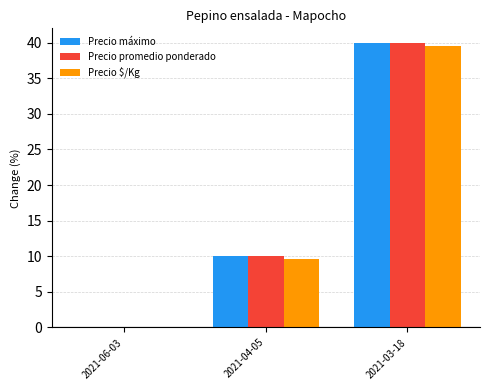

At which label does Precio $/Kg first exceed 9?

2021-04-05